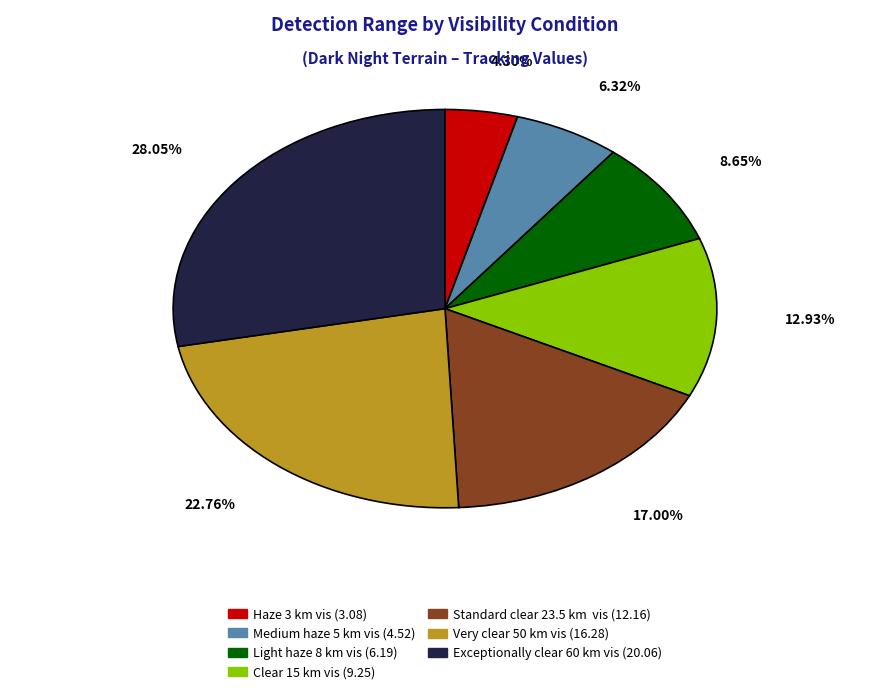

Which has a higher value, Exceptionally clear 60 km vis or Very clear 50 km vis?

Exceptionally clear 60 km vis